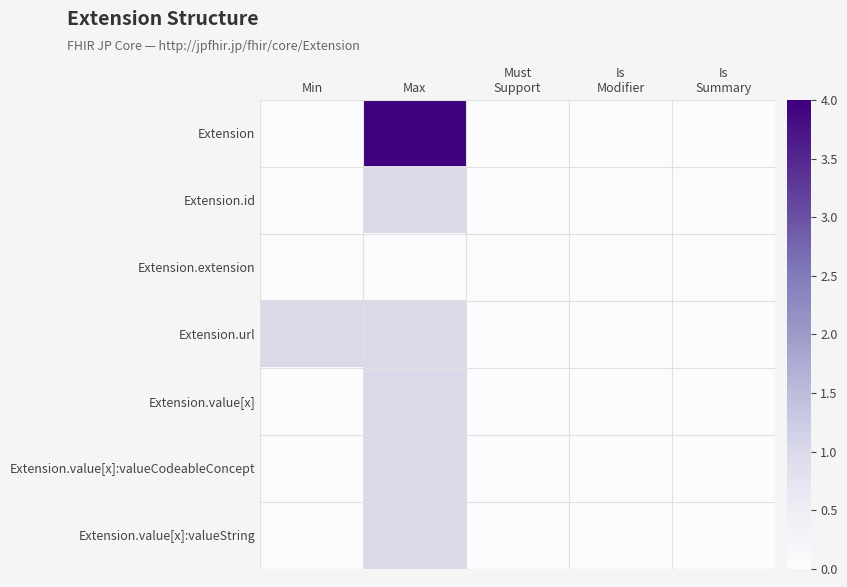

What is the maximum value shown in the chart?

4